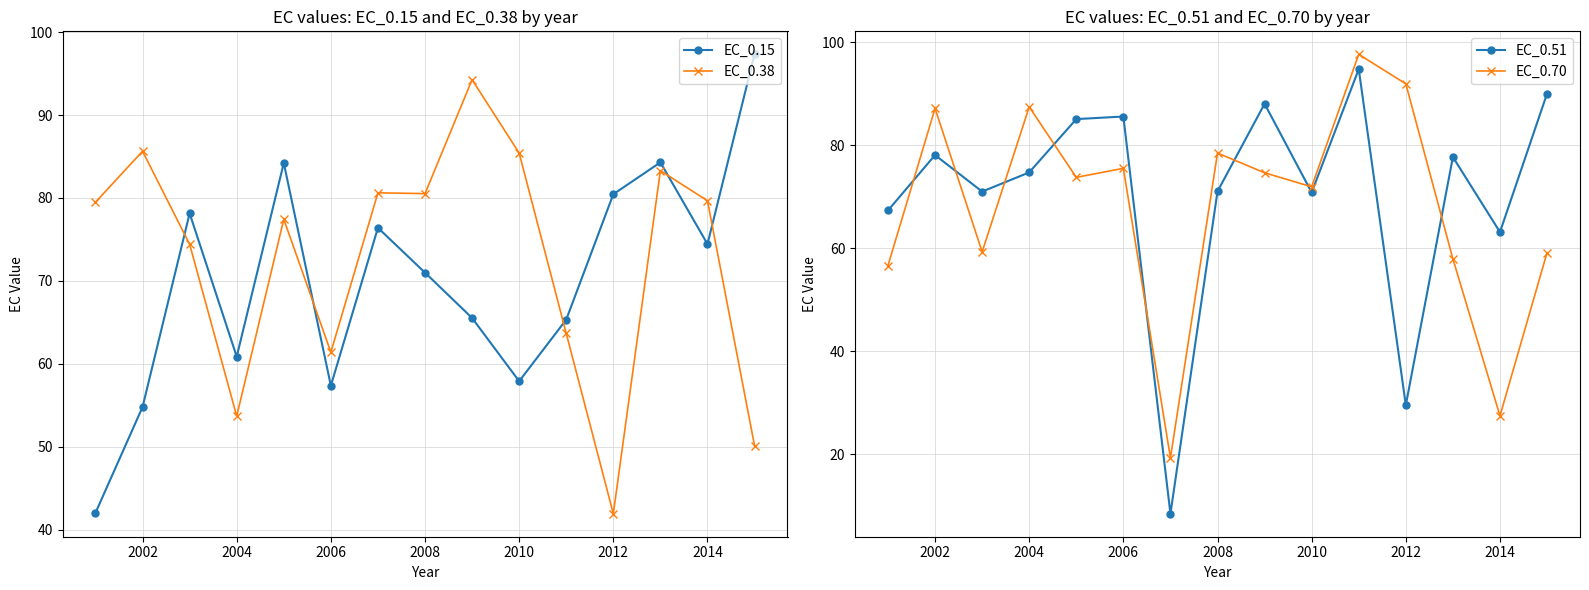

The value of EC_0.70 at 2012 is 91.9. True or false?

True